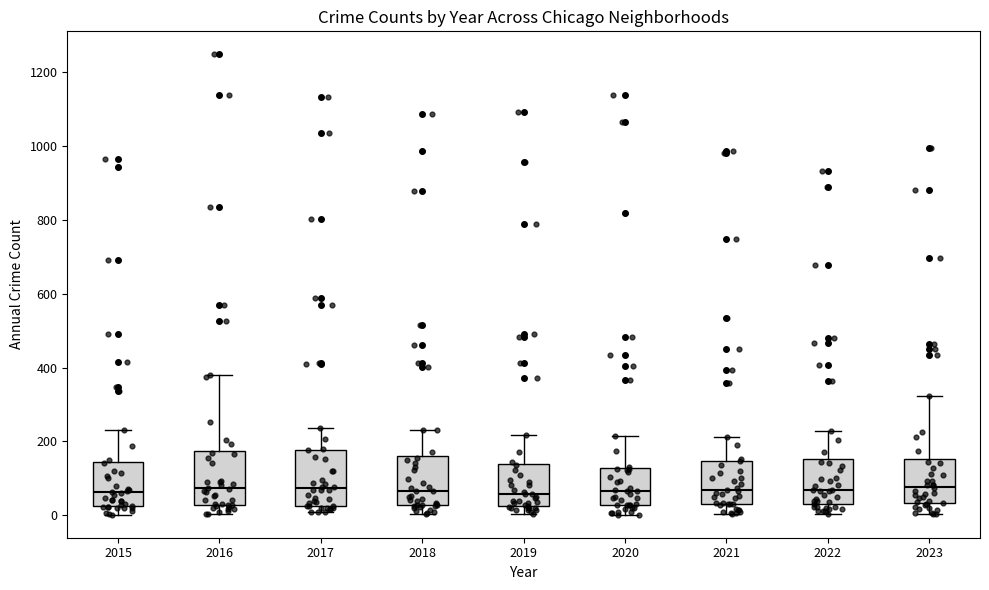

Reading left to right, transcribe this box plot: for each box, give where its median line is, the range the box spans, and where its two whiskers end, as read against the y-axis. The values are not printed on the chart, so give them approximately, as read against the axis.

2015: median 60, box 20 to 140, whiskers 0 to 240
2016: median 80, box 20 to 180, whiskers 0 to 380
2017: median 80, box 20 to 180, whiskers 0 to 240
2018: median 60, box 20 to 160, whiskers 0 to 240
2019: median 60, box 20 to 140, whiskers 0 to 220
2020: median 60, box 20 to 120, whiskers 0 to 220
2021: median 60, box 40 to 140, whiskers 0 to 220
2022: median 80, box 40 to 160, whiskers 0 to 220
2023: median 80, box 40 to 160, whiskers 0 to 320